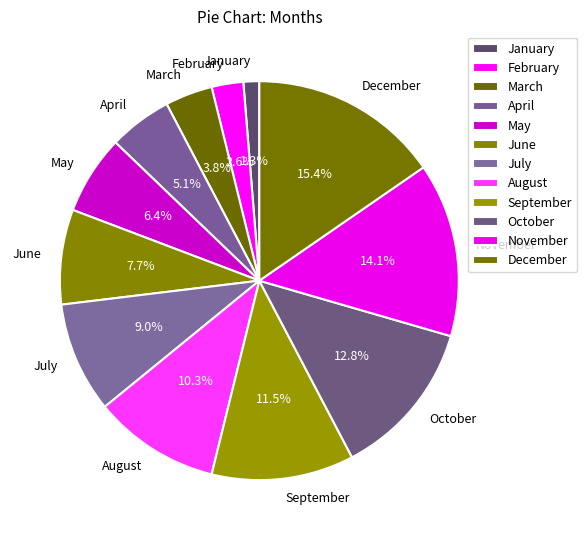

Count the number of slices in the pie.

12